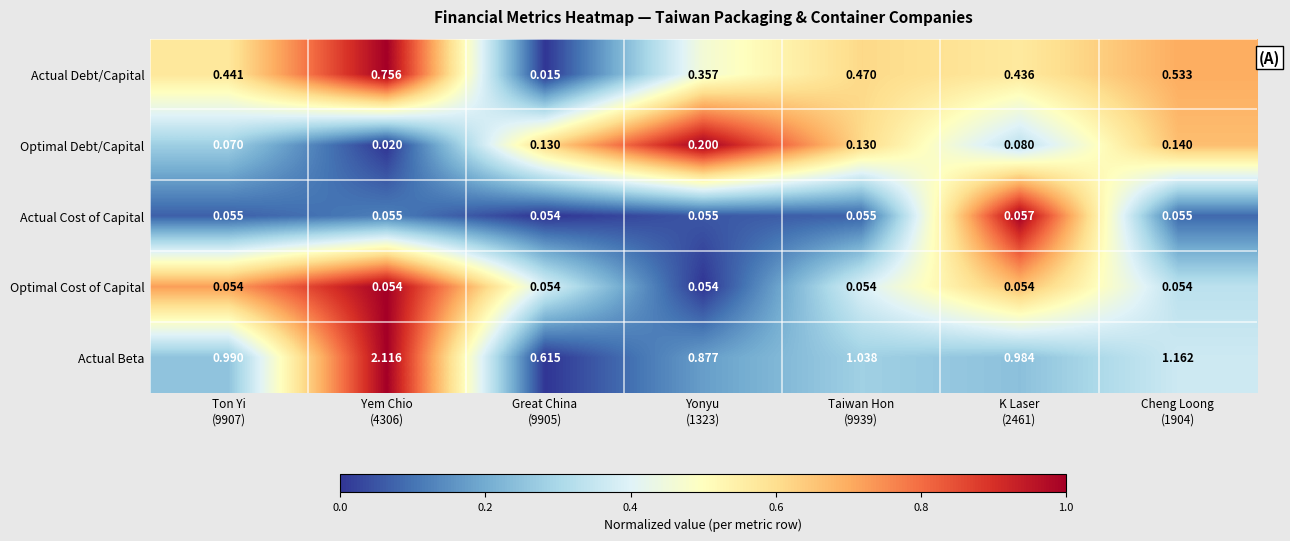

How many series are shown in this chart?

5